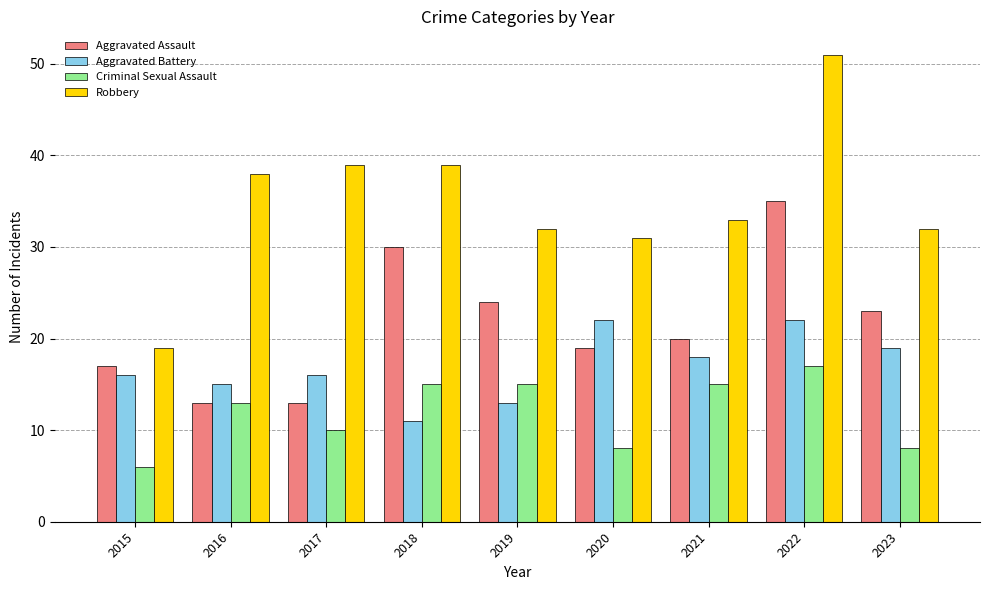

How many groups of bars are there?

9